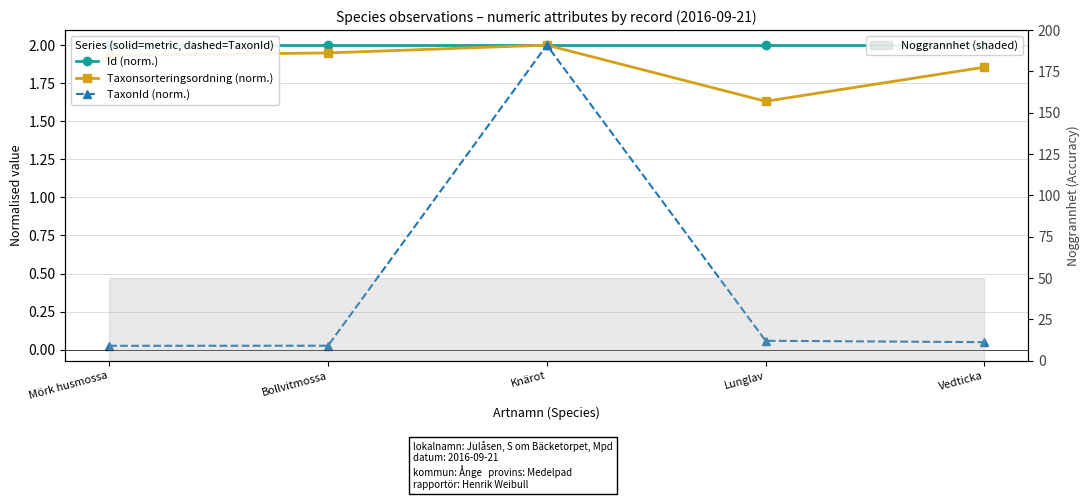

Which series has the largest range (max minus min)?

TaxonId (norm.)